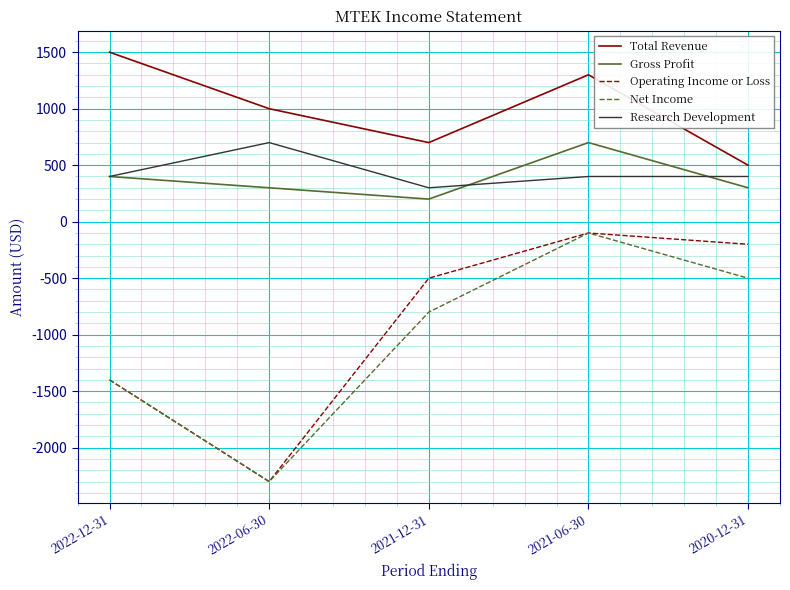

What is the greatest value displayed?

1500